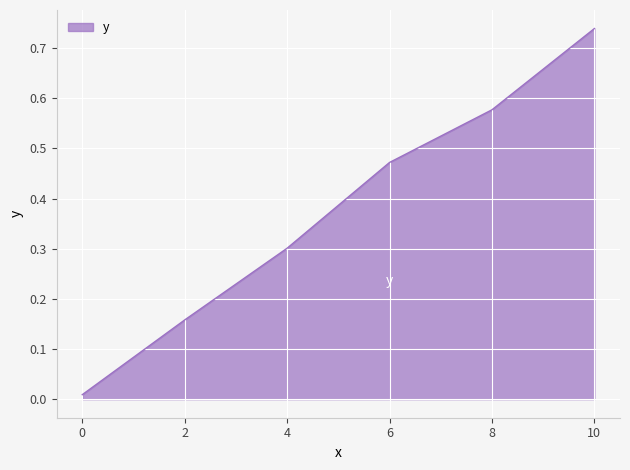

The value at 4 is 0.3. True or false?

True